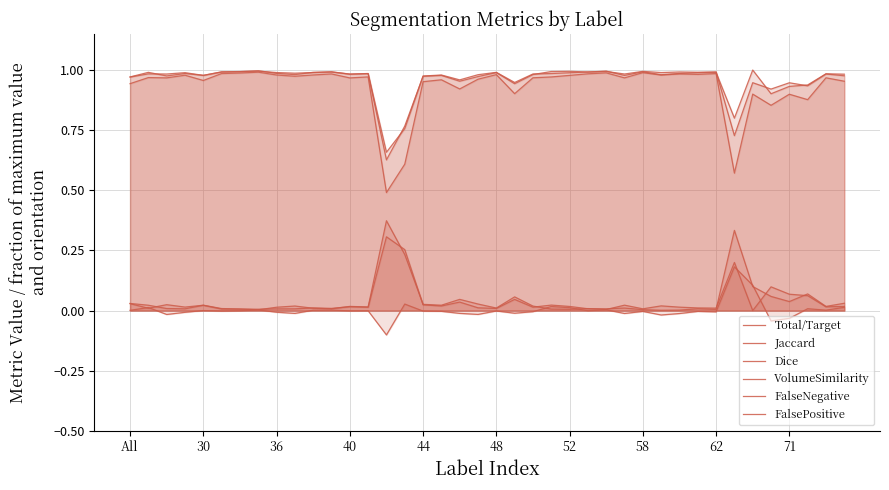

Does the chart have visible grid lines?

Yes